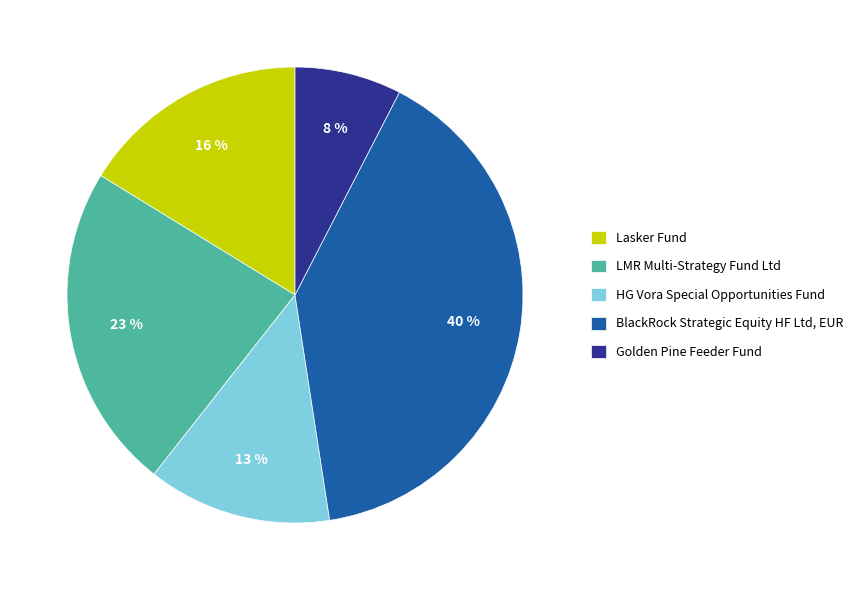

To the nearest percent, what is the difference between the BlackRock Strategic Equity HF Ltd, EUR and HG Vora Special Opportunities Fund slice percentages?

27%